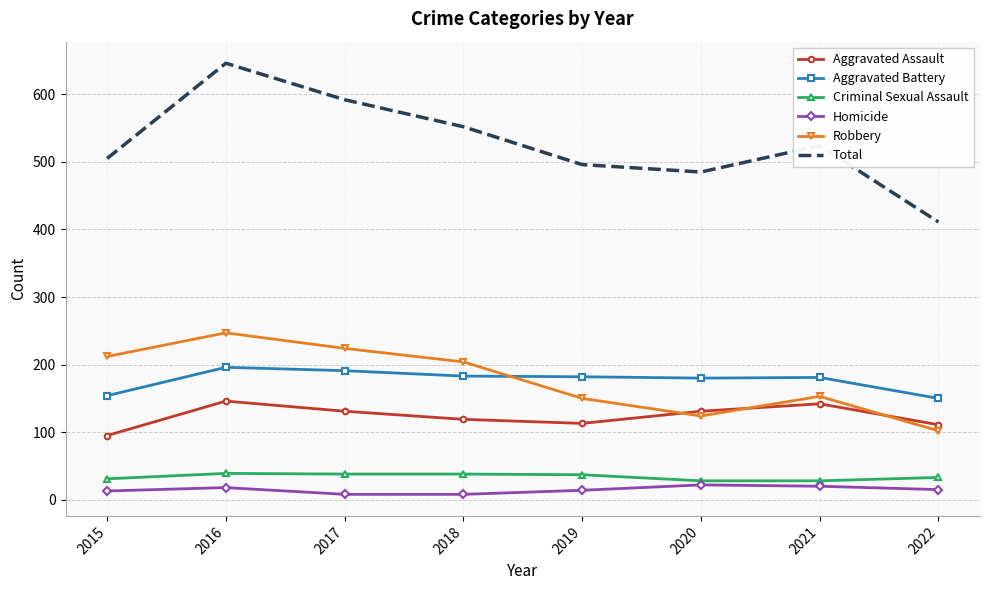

True or false: Homicide has more than 2 points higher than both neighbors.

False